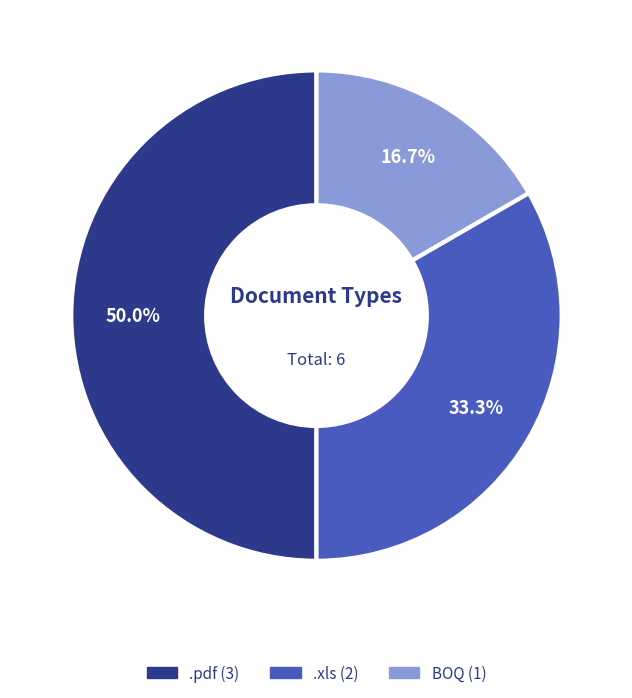

Is it true that BOQ is 6% of the pie?

False